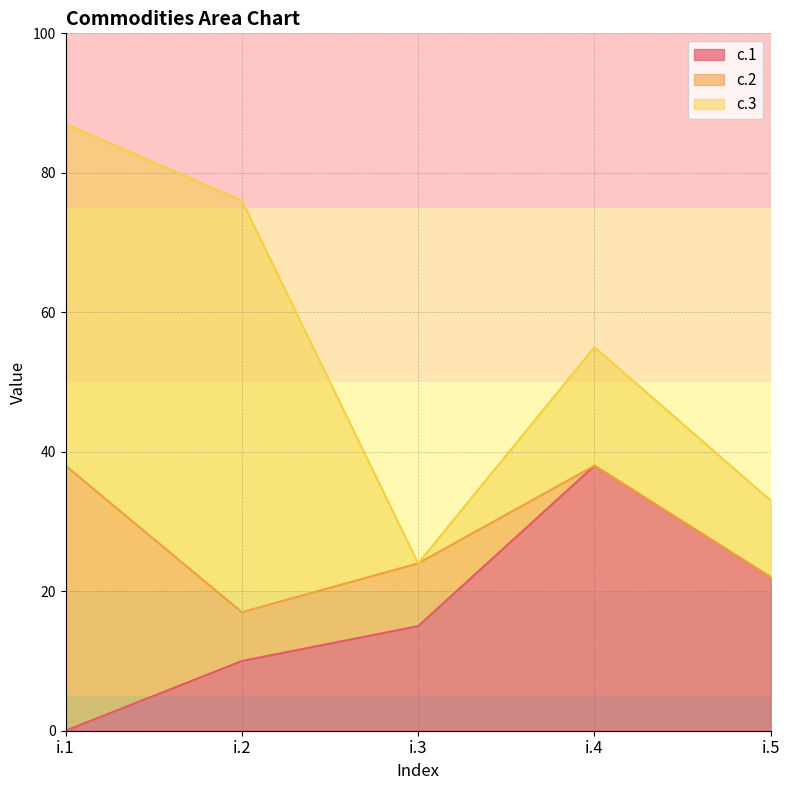

Reading left to right, extract all data points from this chart.

c.1: 0	10	15	38	22
c.2: 38	7	9	0	0
c.3: 49	59	0	17	11